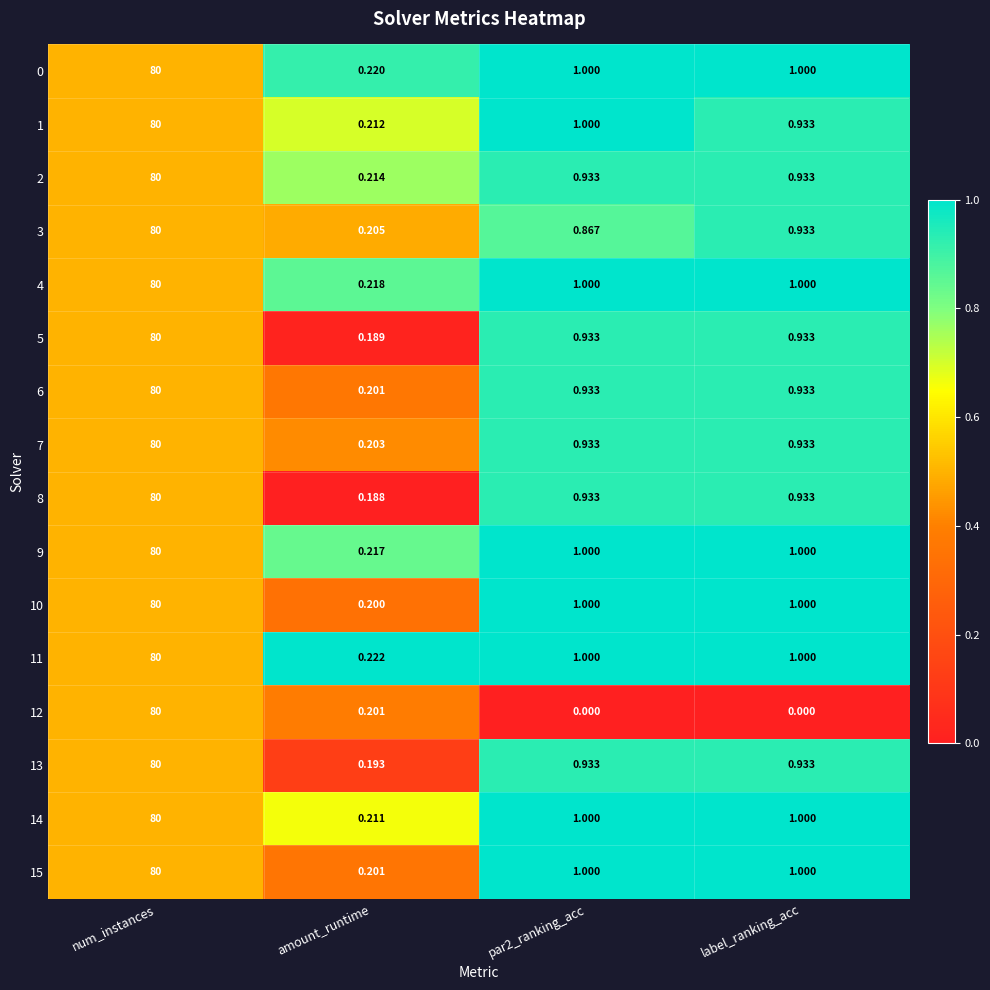

How many categories are shown in the chart?

4